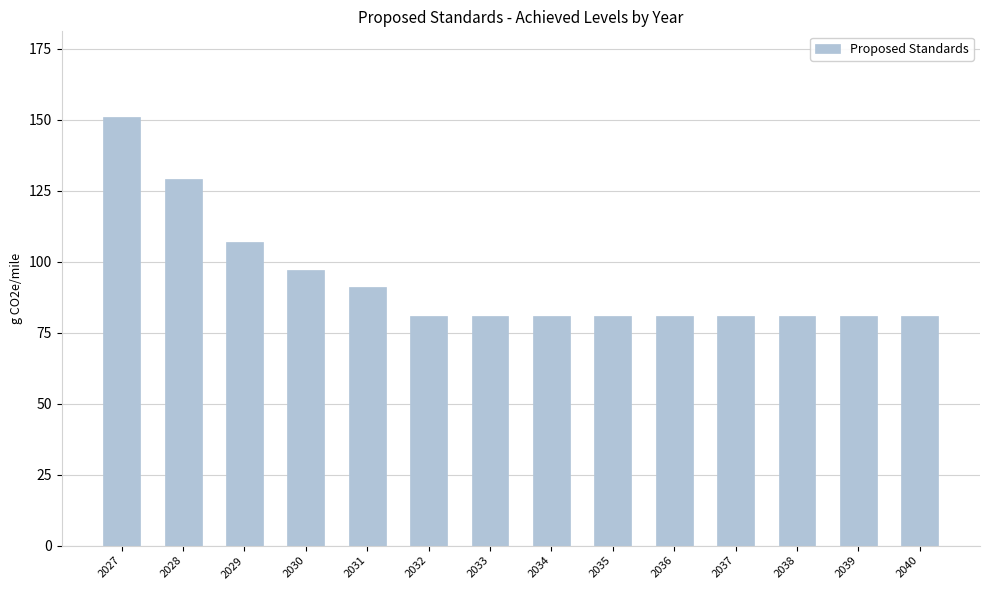

What is the sum of all values?

1304